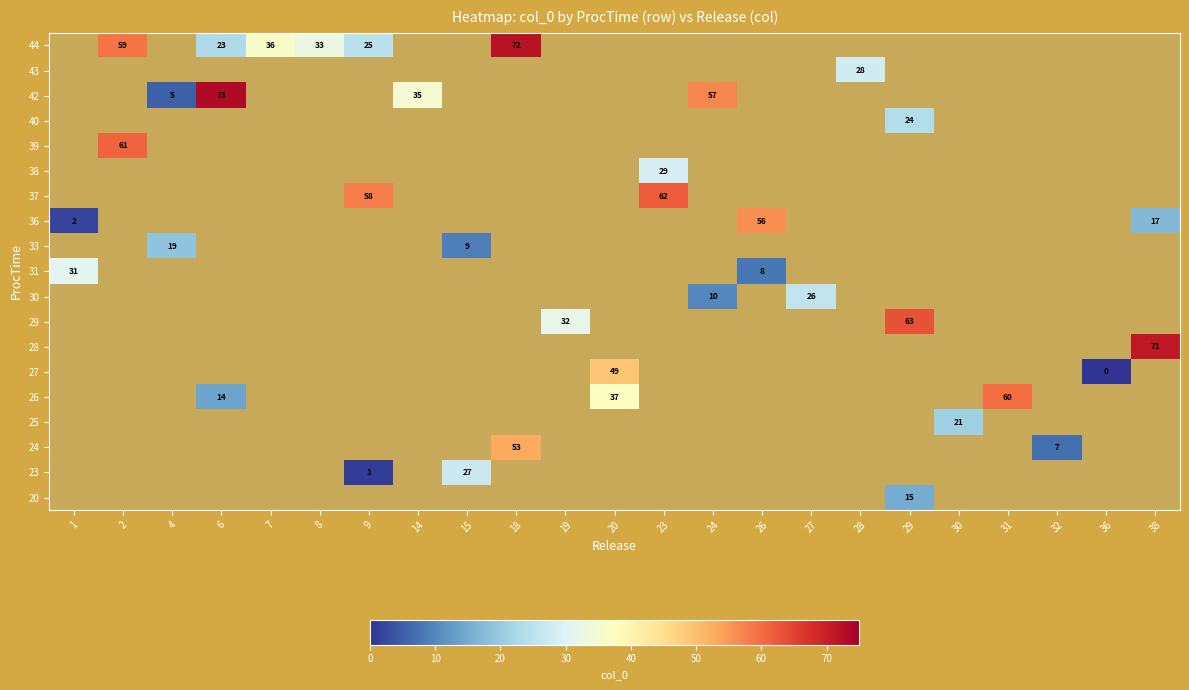

At which category does the chart reach its minimum across all series?

36